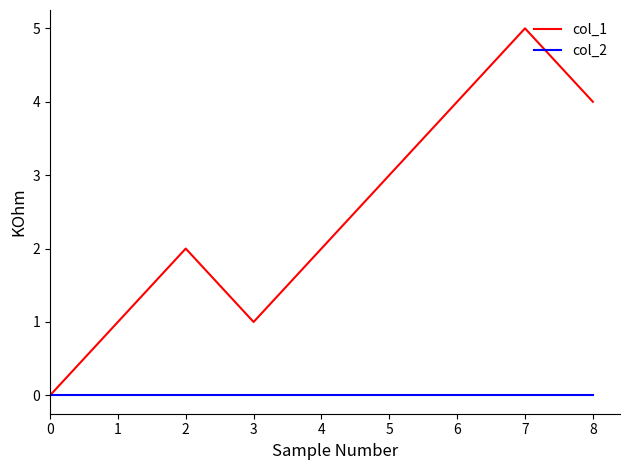

List the series in order of their peak value, highest first.

col_1, col_2